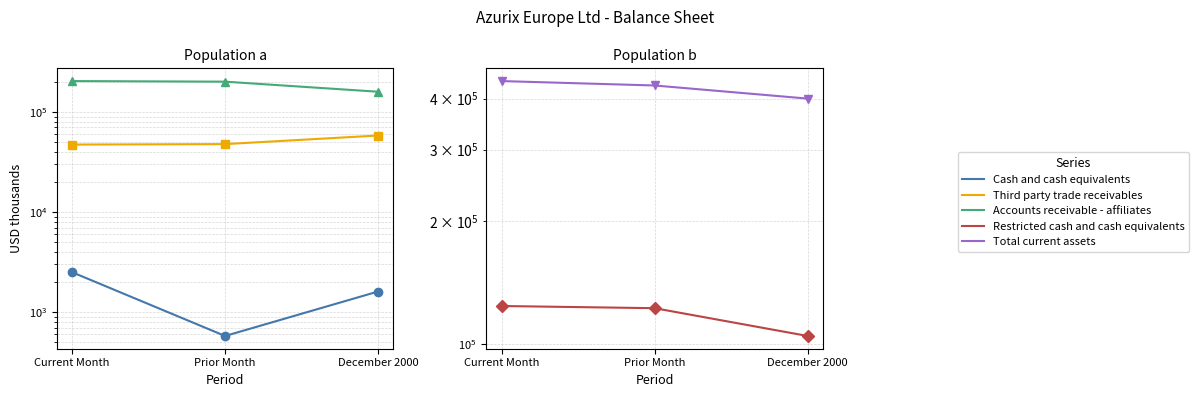

Count the number of categories in the chart.

3